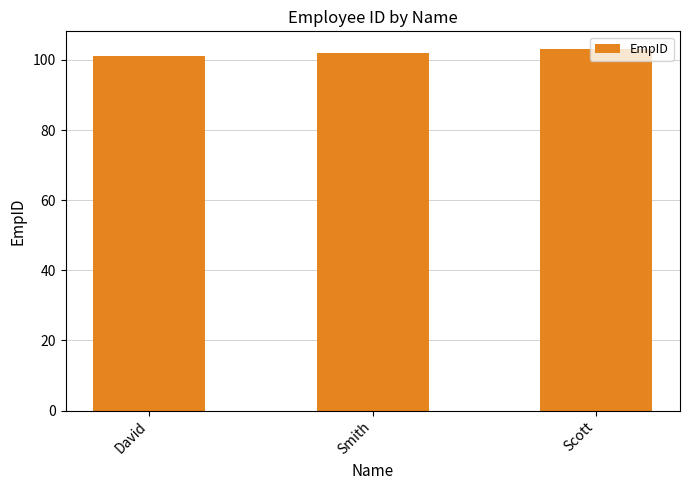

What is the ratio of the value at Smith to the value at David?

1.0